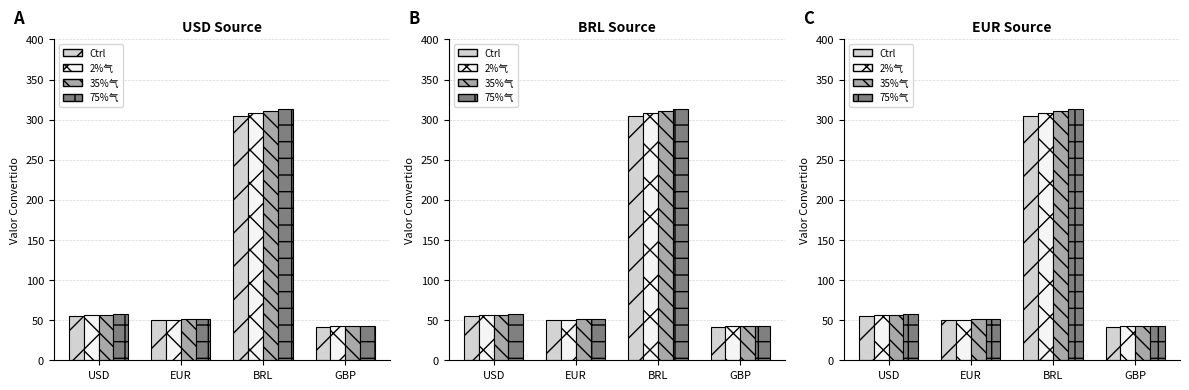

What is the difference between the highest and lowest values at GBP?

1.3